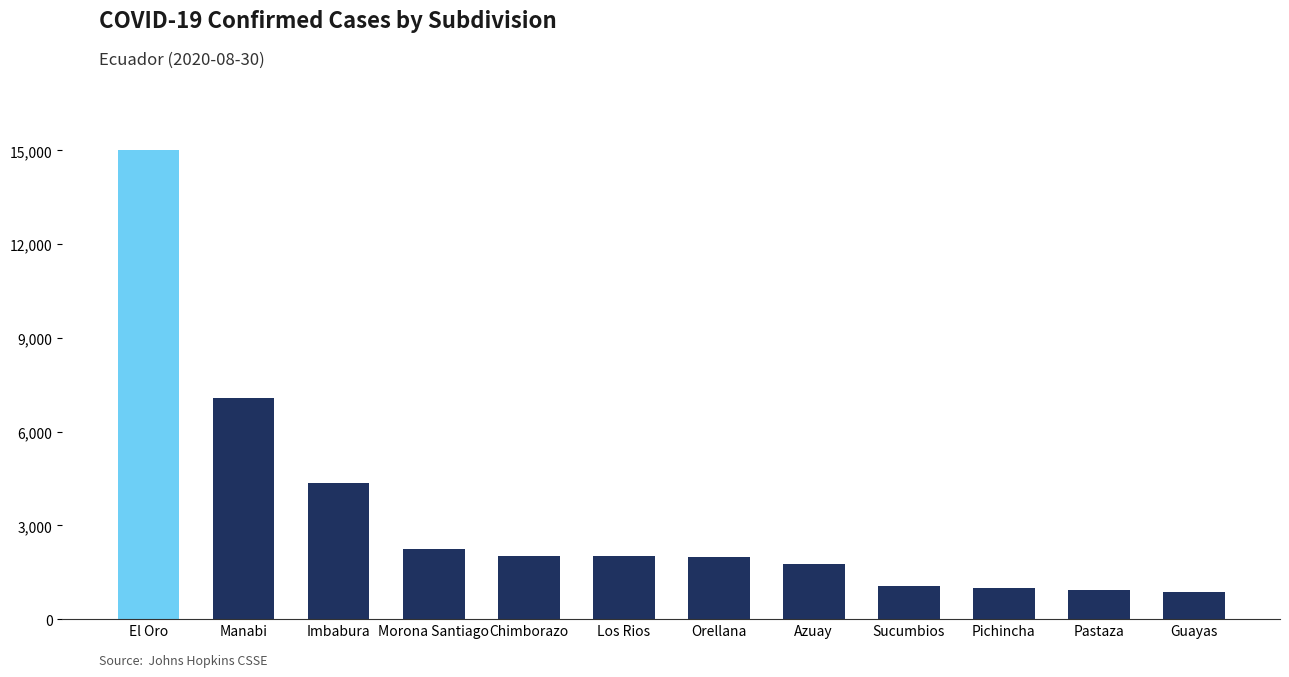

The value at Chimborazo is 2029. True or false?

True